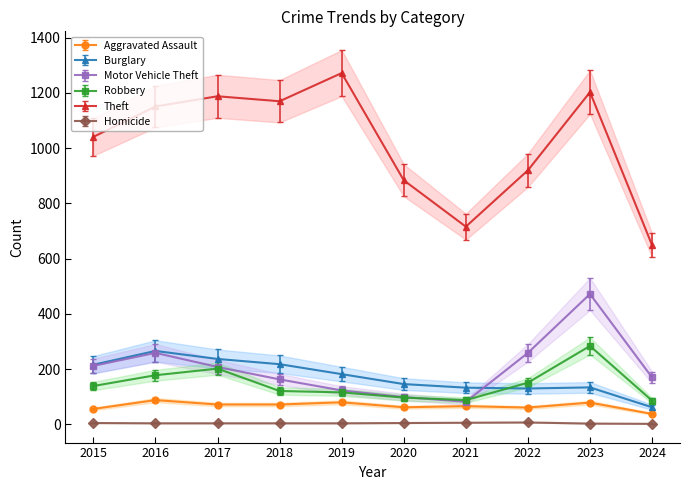

Reading right to left, list all the values displayed in this chart.

Aggravated Assault: 34.7	72.1	55.7	60.2	56.6	73.0	65.7	65.7	80.3	51.1
Burglary: 62.0	134.0	130.0	133.0	146.0	182.0	218.0	237.0	266.0	216.0
Motor Vehicle Theft: 170.0	472.0	259.0	82.0	99.0	123.0	163.0	208.0	259.0	212.0
Robbery: 86.0	284.0	151.0	88.0	97.0	116.0	121.0	202.0	178.0	139.0
Theft: 649.0	1203.0	920.0	716.0	884.0	1272.0	1170.0	1188.0	1151.0	1041.0
Homicide: 2.1	3.2	7.5	6.4	5.3	4.3	4.3	4.3	4.3	5.3